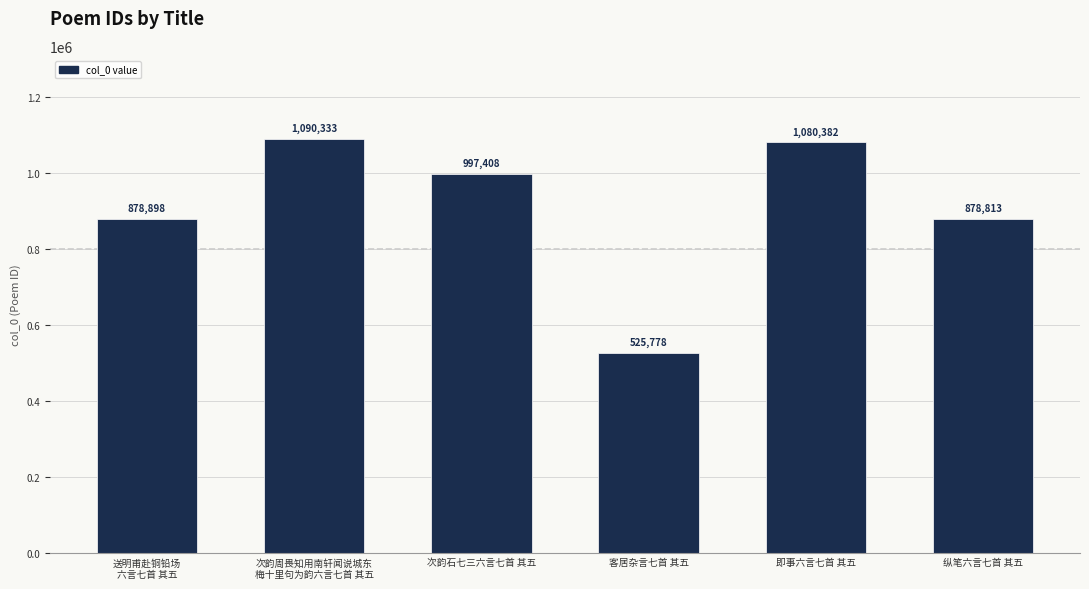

Reading left to right, extract all data points from this chart.

送明甫赴铜铅场
六言七首 其五=878898	次韵周畏知用南轩闻说城东
梅十里句为韵六言七首 其五=1090333	次韵石七三六言七首 其五=997408	客居杂言七首 其五=525778	即事六言七首 其五=1080382	纵笔六言七首 其五=878813